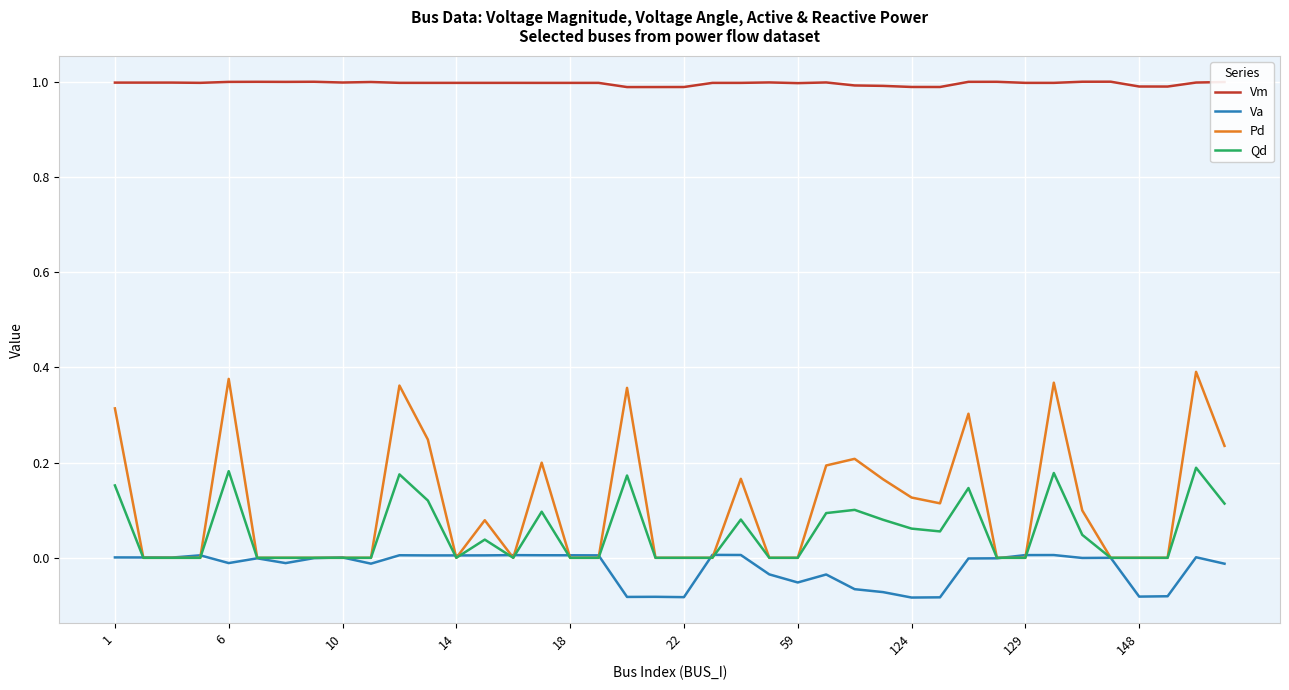

Which series has the largest total across all categories?

Vm